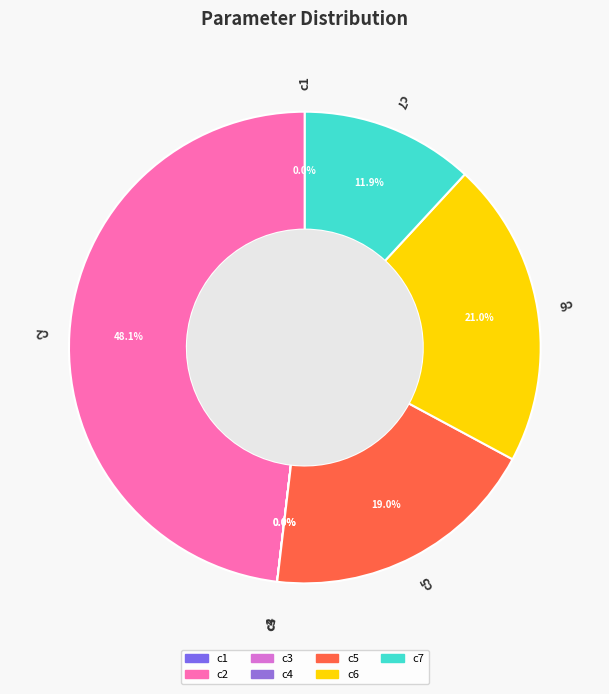

Is there any slice that represents more than half of the pie?

No